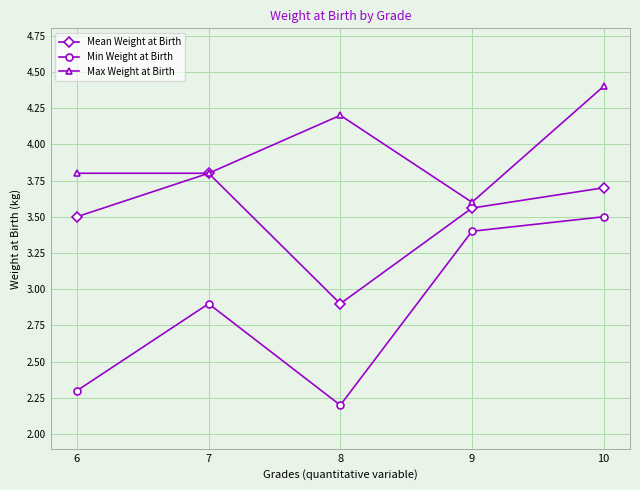

What is the difference between the maximum and second lowest values in the Min Weight at Birth series?

1.2